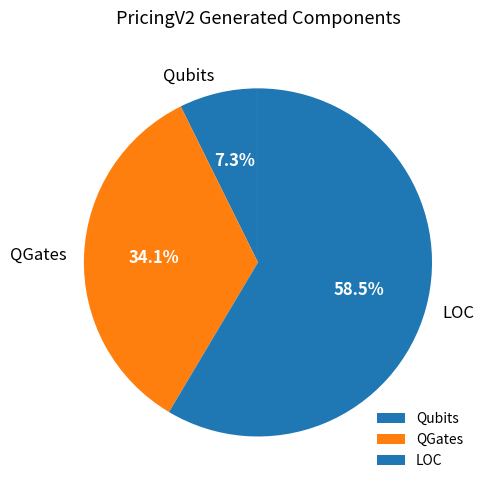

How many slices are in this pie chart?

3